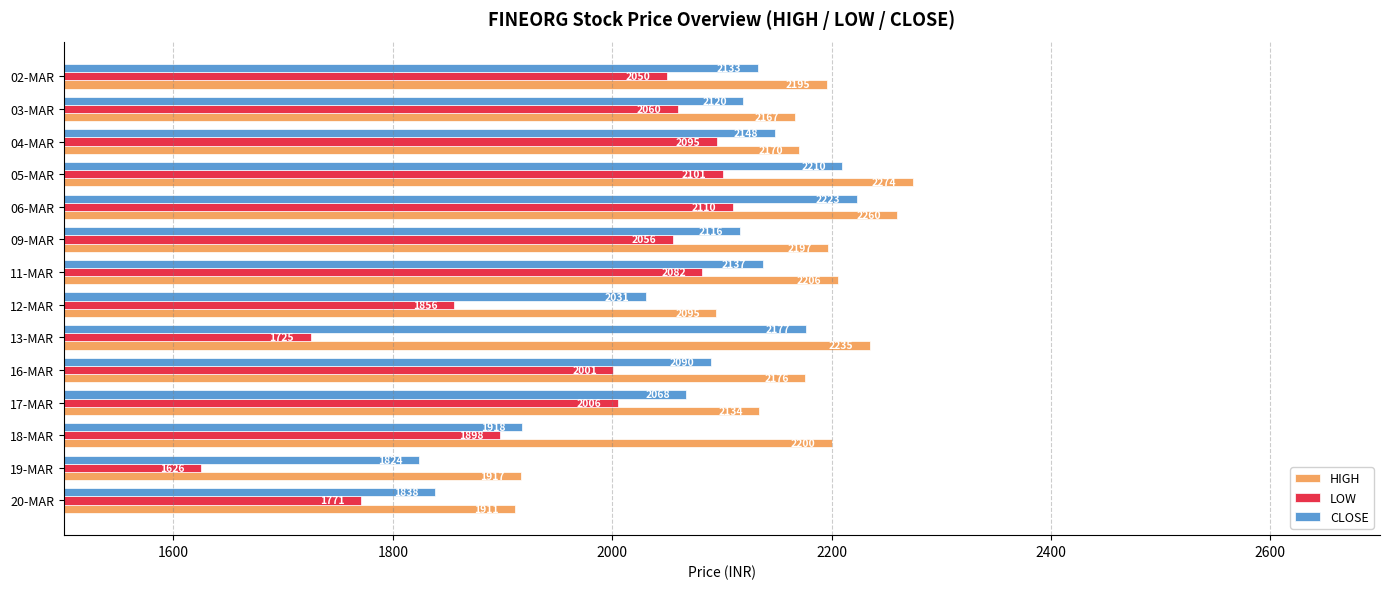

How many distinct data groups are displayed?

3